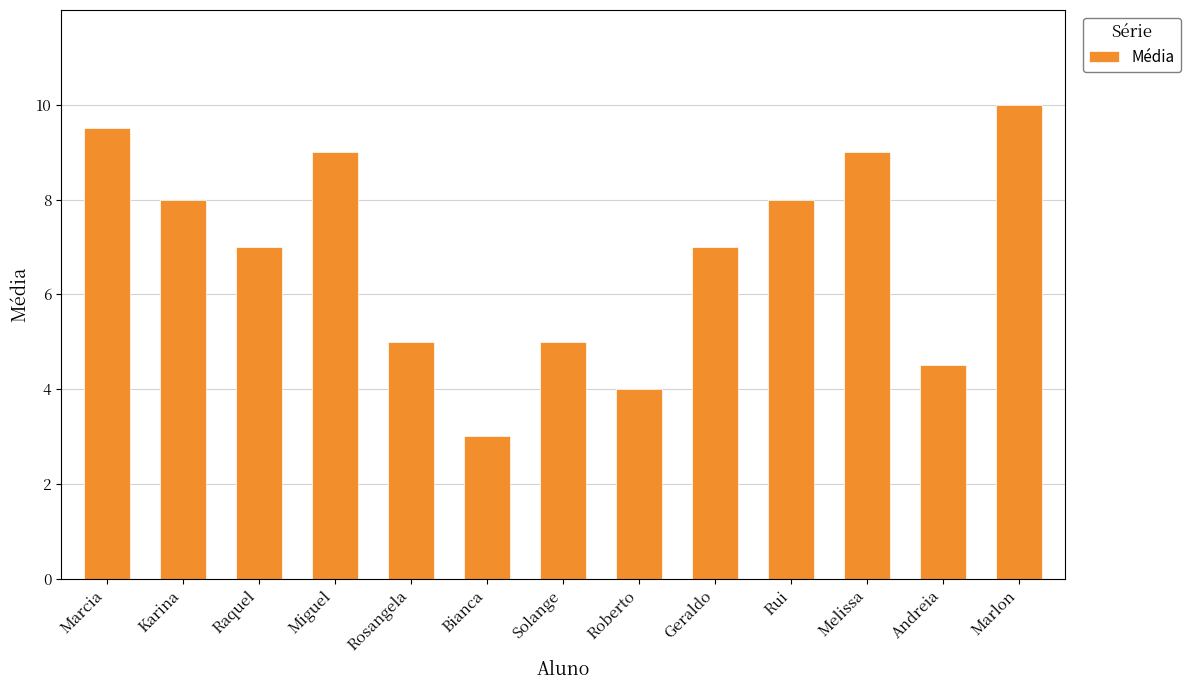

Reading left to right, what are all the values shown in this chart?

Marcia=9.5	Karina=8.0	Raquel=7.0	Miguel=9.0	Rosangela=5.0	Bianca=3.0	Solange=5.0	Roberto=4.0	Geraldo=7.0	Rui=8.0	Melissa=9.0	Andreia=4.5	Marlon=10.0